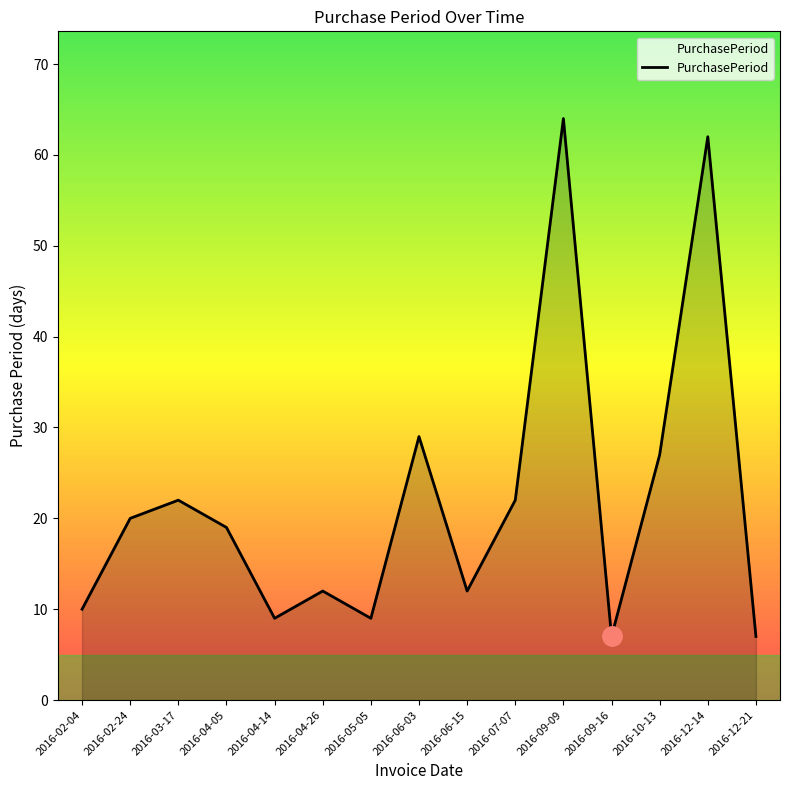

What is the change in value from 2016-02-24 to 2016-09-16?

-13